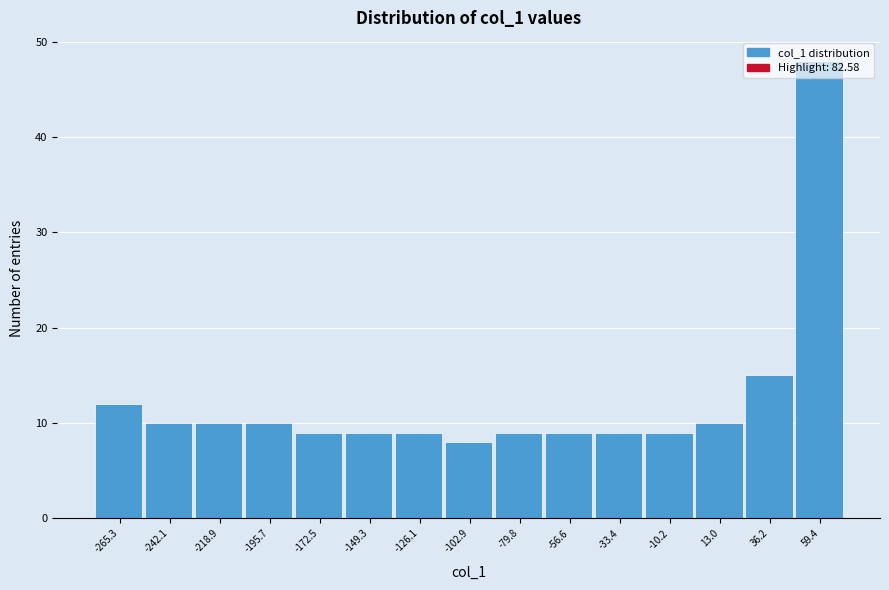

The value at 36.2 is 4. True or false?

False